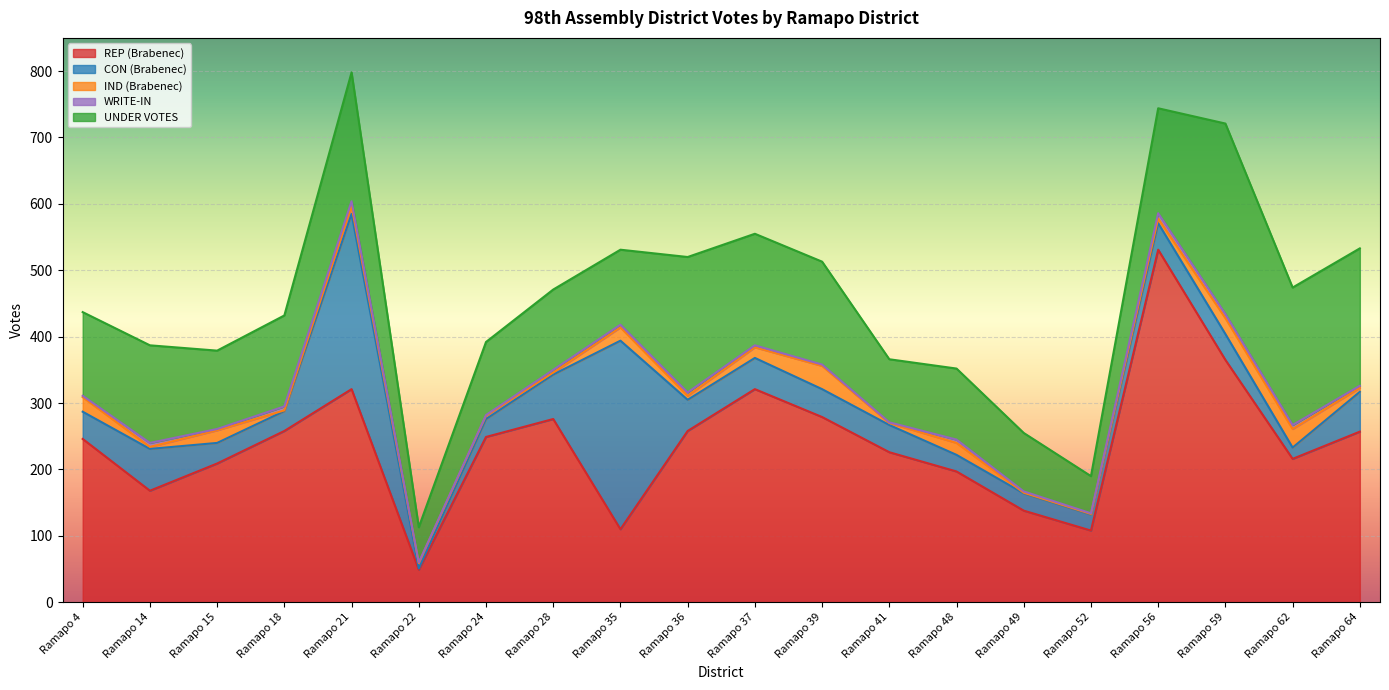

List the labels in order of WRITE-IN value, smallest first.

Ramapo 22, Ramapo 24, Ramapo 41, Ramapo 52, Ramapo 4, Ramapo 15, Ramapo 39, Ramapo 49, Ramapo 37, Ramapo 64, Ramapo 28, Ramapo 35, Ramapo 36, Ramapo 48, Ramapo 14, Ramapo 18, Ramapo 59, Ramapo 62, Ramapo 21, Ramapo 56